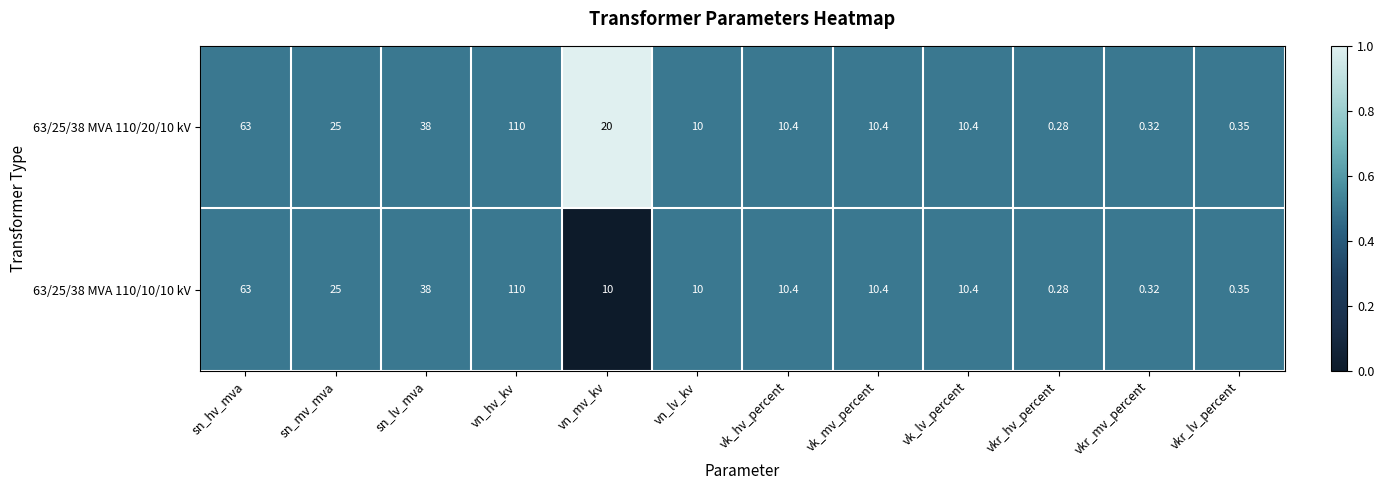

Which category has the lowest value across all series?

vkr_hv_percent